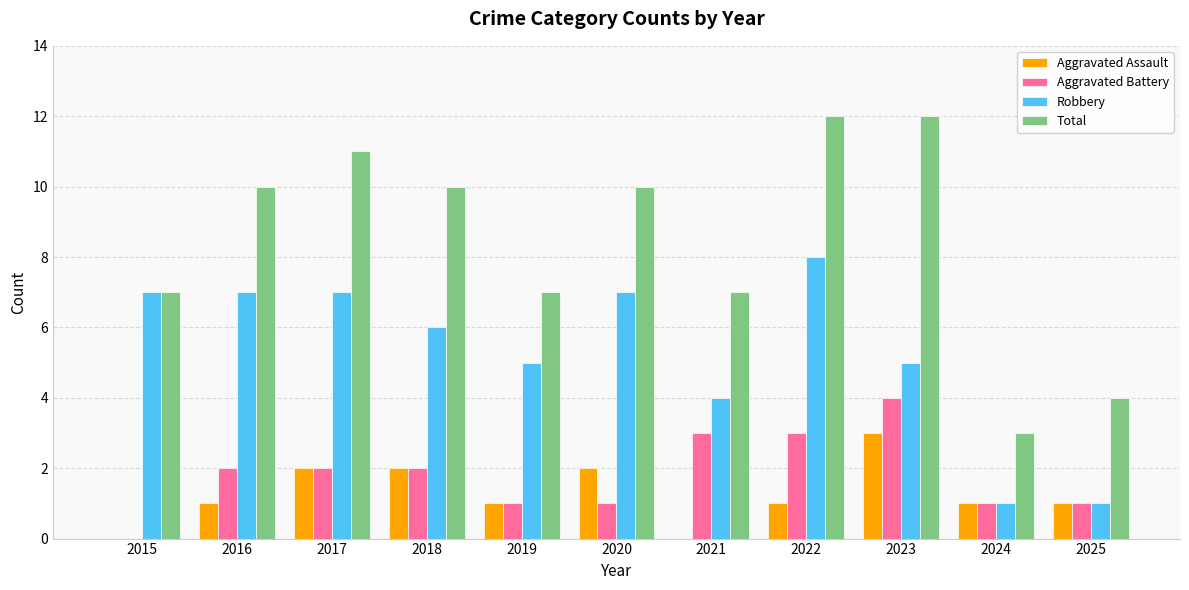

The value of Aggravated Battery at 2024 is 1. True or false?

True